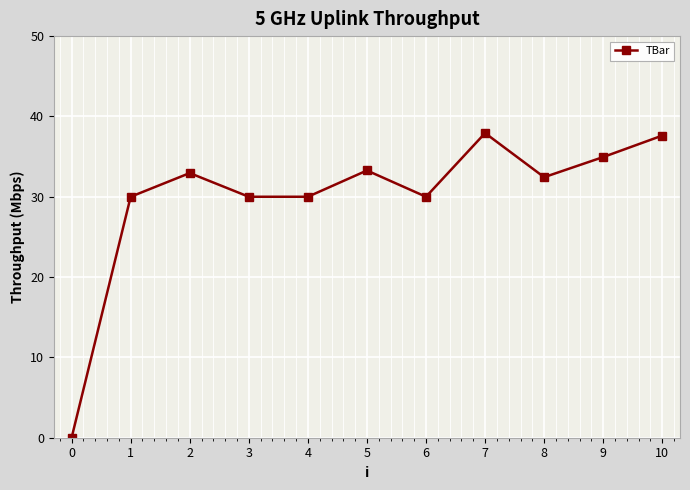

The value at 0 is 0.0. True or false?

True